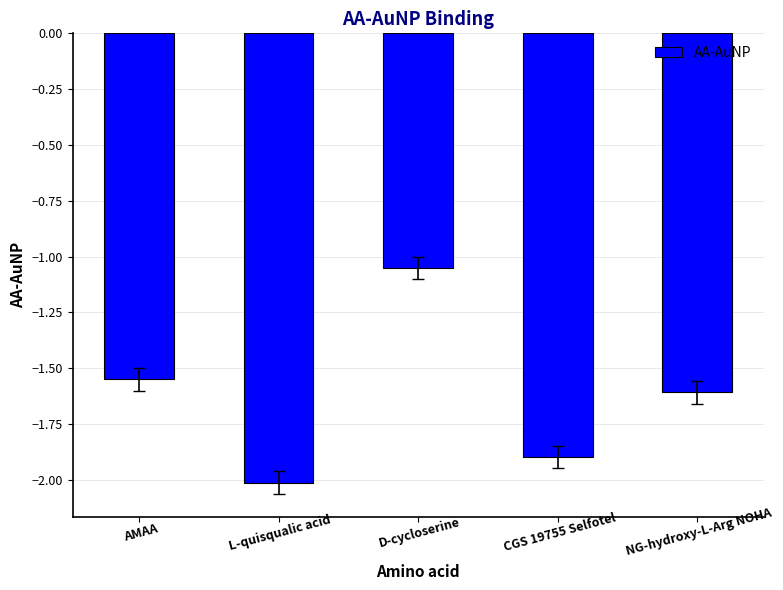

List the labels in order of value, largest first.

D-cycloserine, AMAA, NG-hydroxy-L-Arg NOHA, CGS 19755 Selfotel, L-quisqualic acid